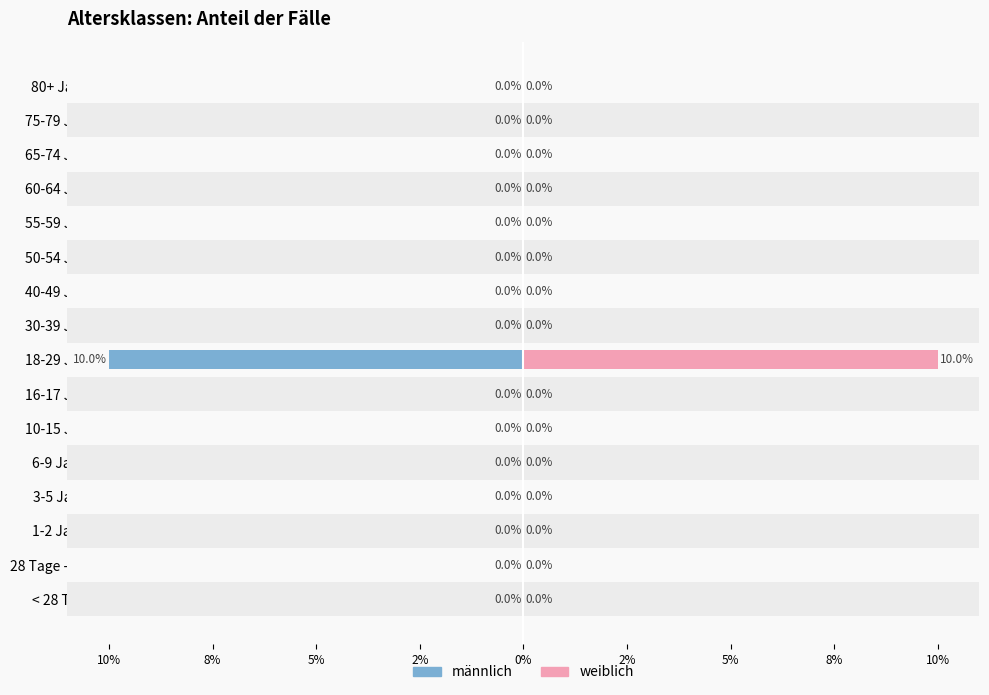

What are all the series names shown in the legend?

männlich, weiblich